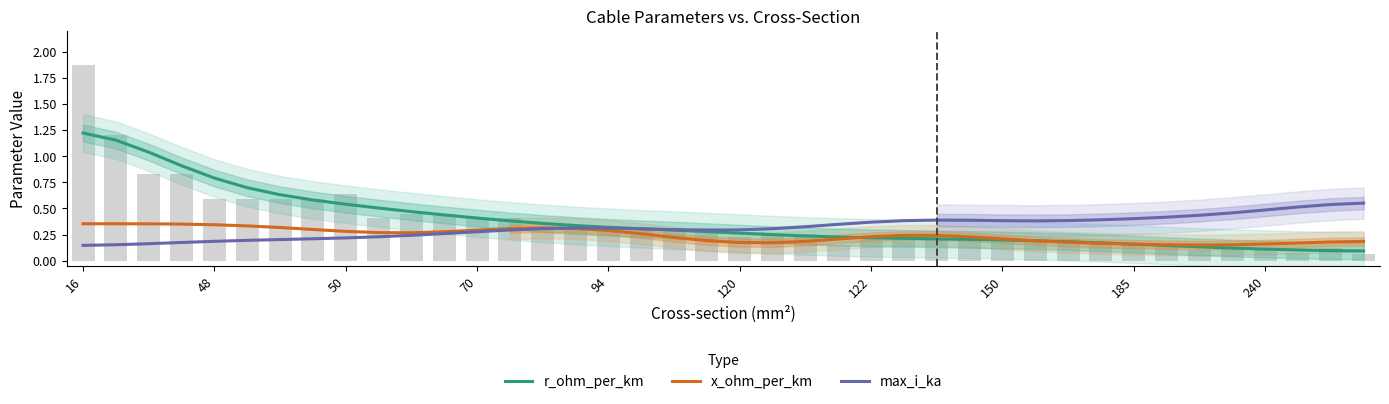

At how many categories does at least one series exceed 0?

40